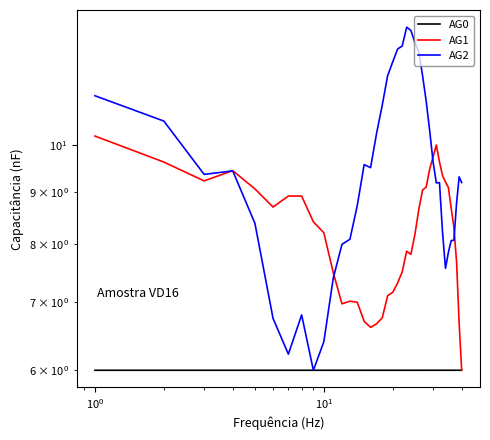

How many interior local valleys does the AG2 series have?

6